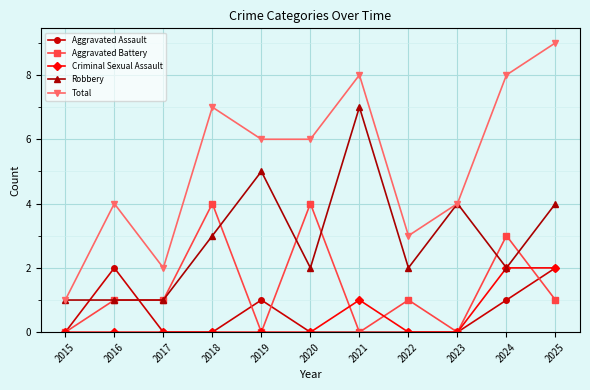

What is the maximum value shown in the chart?

9